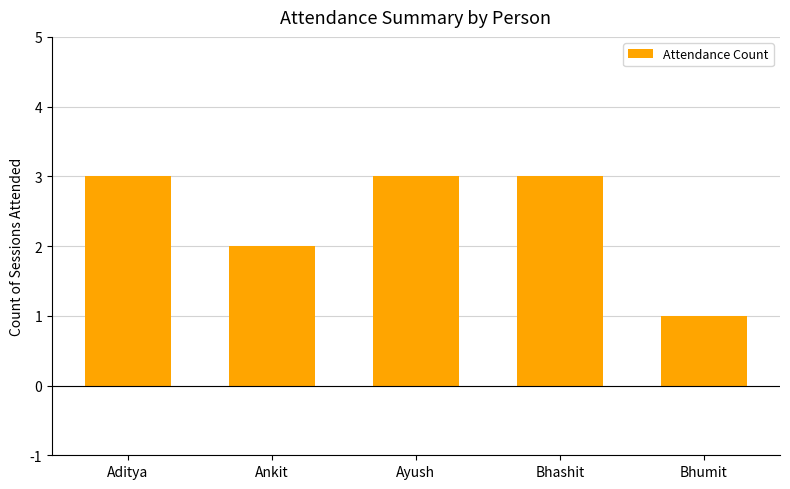

Which label corresponds to the smallest value in the chart?

Bhumit